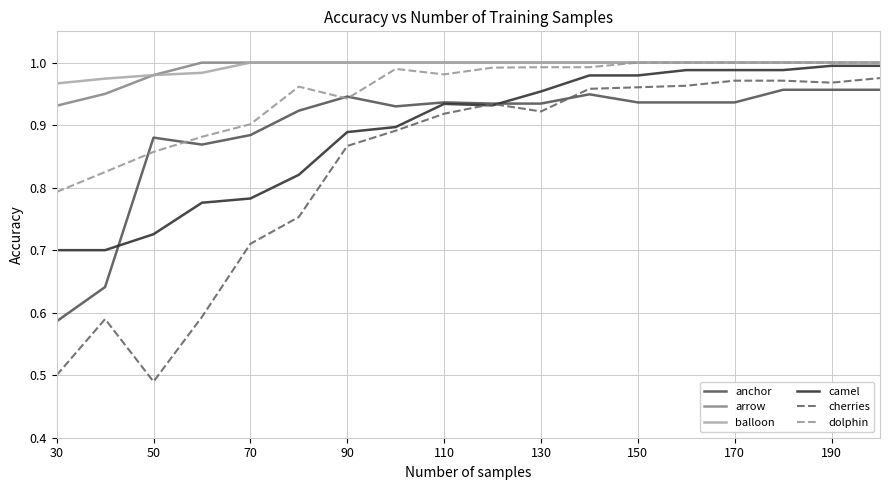

True or false: balloon and cherries cross at least once.

False